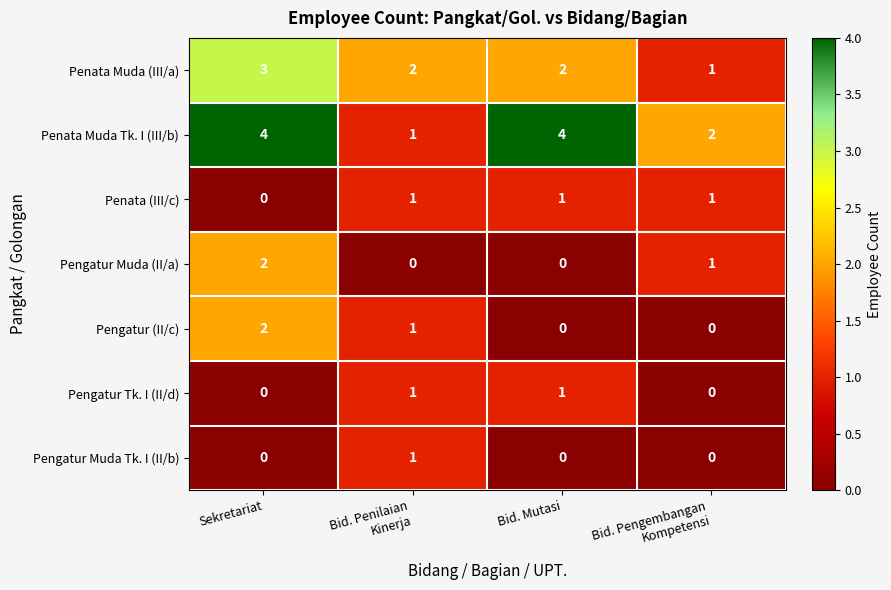

True or false: Pengatur Muda (II/a) has a value of -1 at Bid. Mutasi.

False